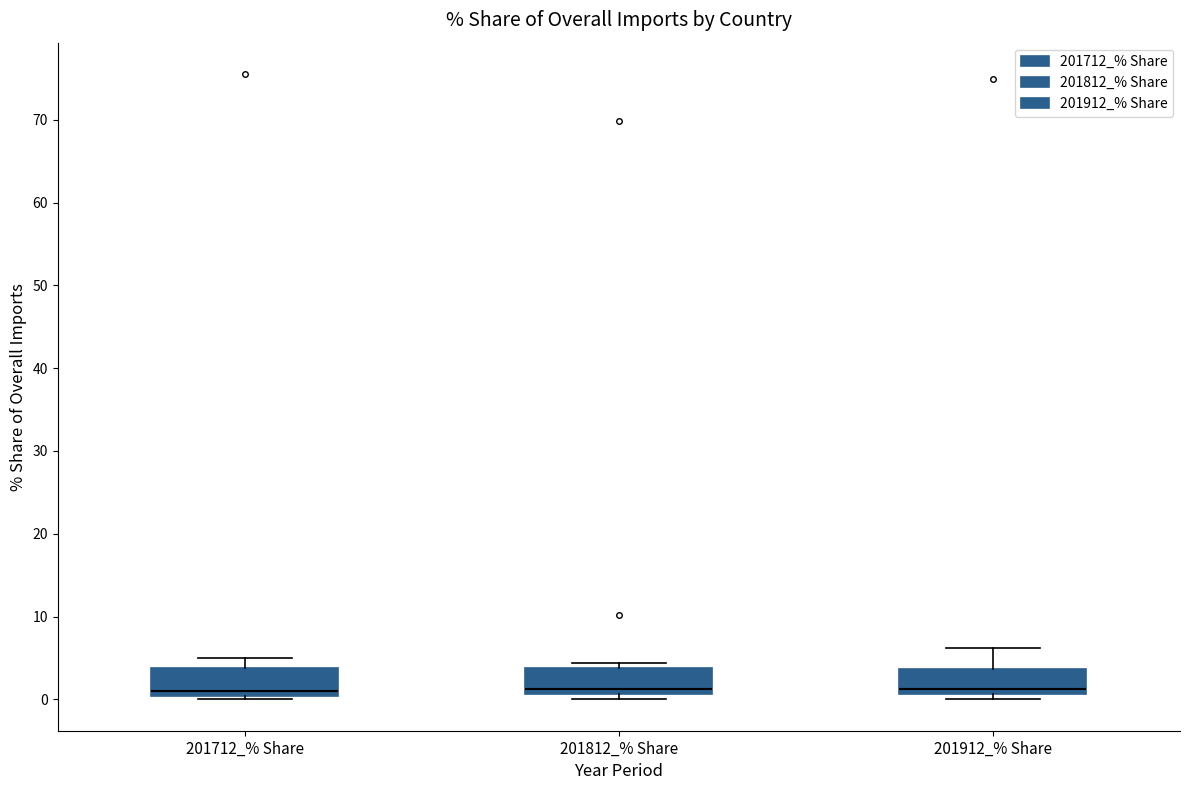

Reading left to right, transcribe this box plot: for each box, give where its median line is, the range the box spans, and where its two whiskers end, as read against the y-axis. The values are not printed on the chart, so give them approximately, as read against the axis.

201712_% Share: median 1, box 0 to 4, whiskers 0 (just below the box's lower edge) to 5
201812_% Share: median 1 (just above the box's lower edge), box 1 to 4, whiskers 0 to 4 (just above the box's upper edge)
201912_% Share: median 1 (just above the box's lower edge), box 1 to 4, whiskers 0 to 6